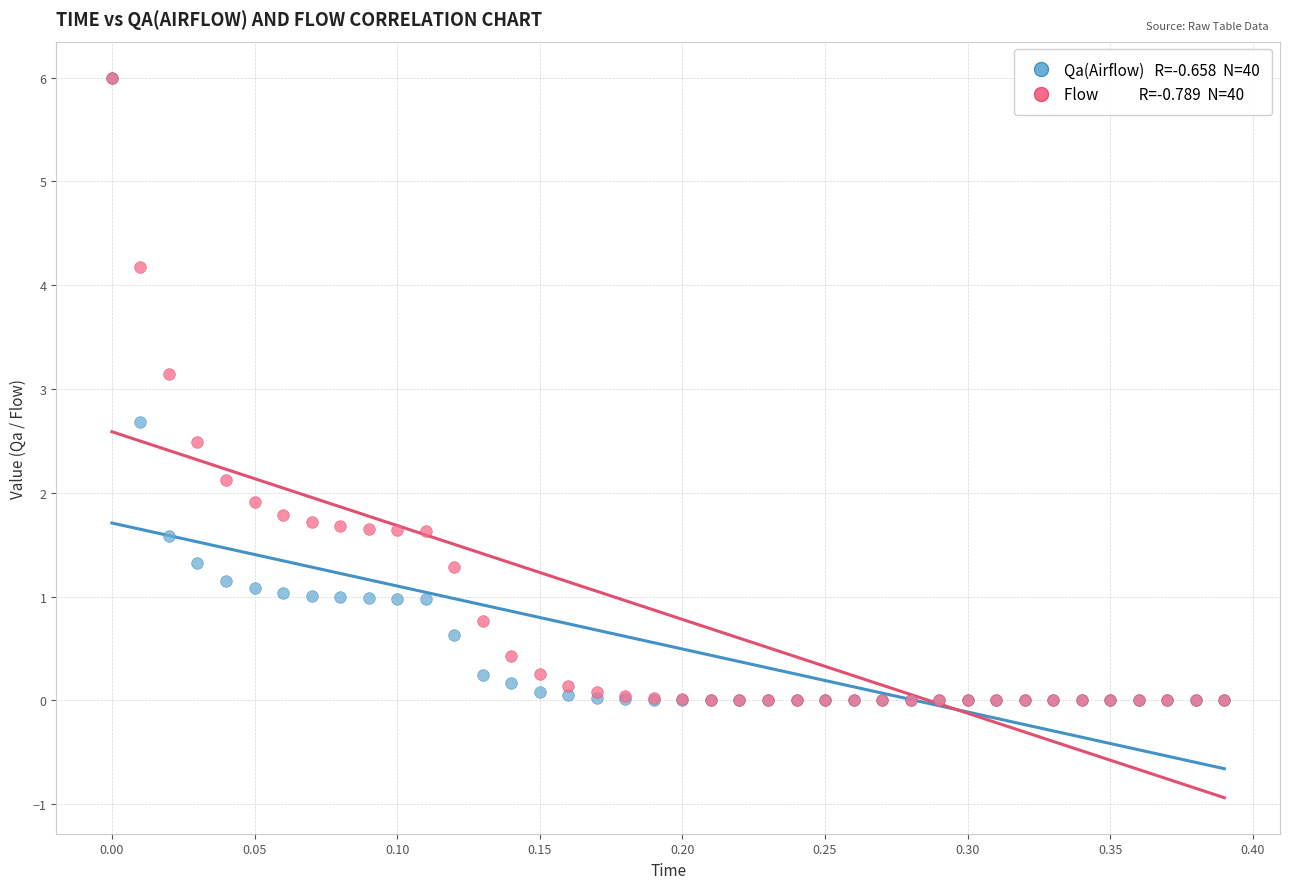

Across all series, what Y value is closest to 3?

3.1